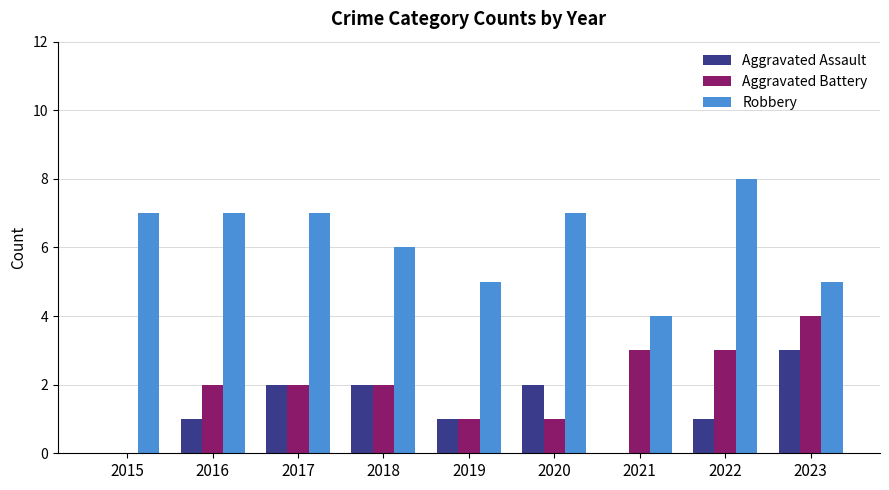

At which label is Robbery closest to 6?

2018